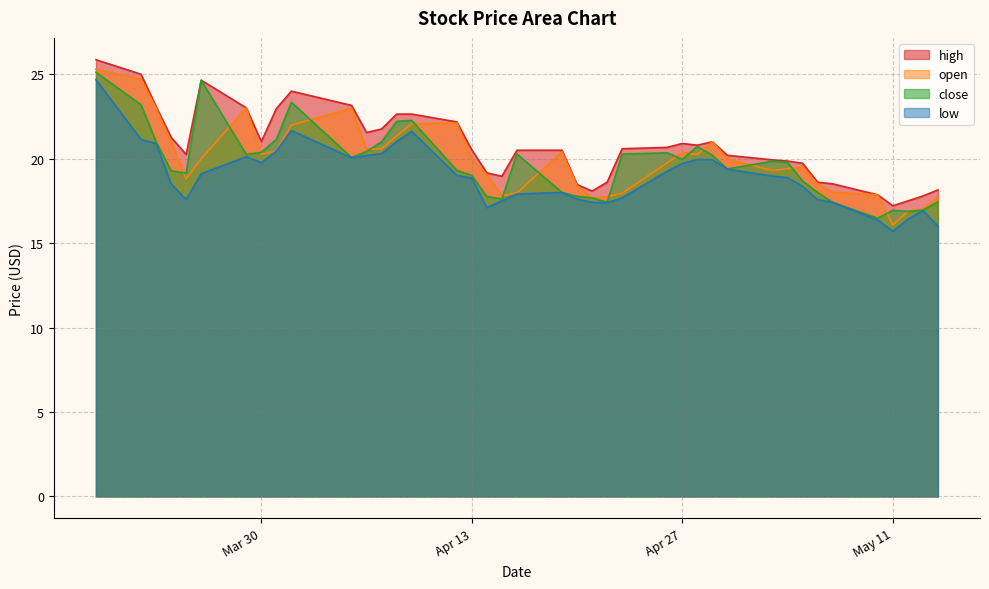

True or false: open and low intersect in this chart.

False